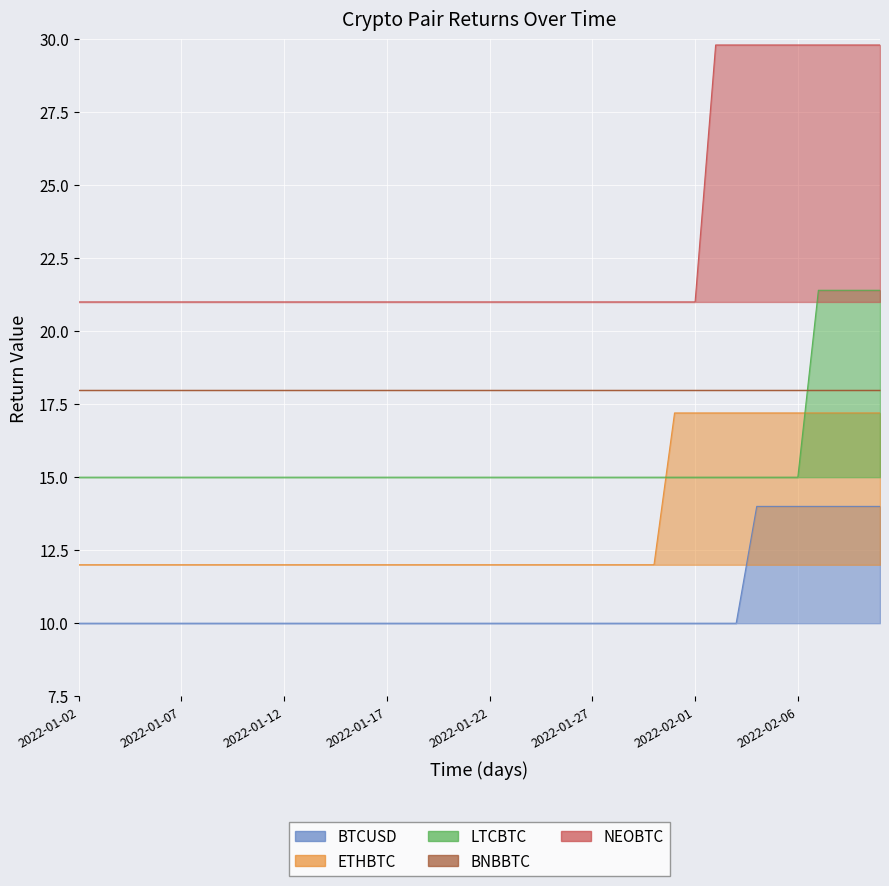

The value of NEOBTC at 2022-02-07 is 10.9. True or false?

False